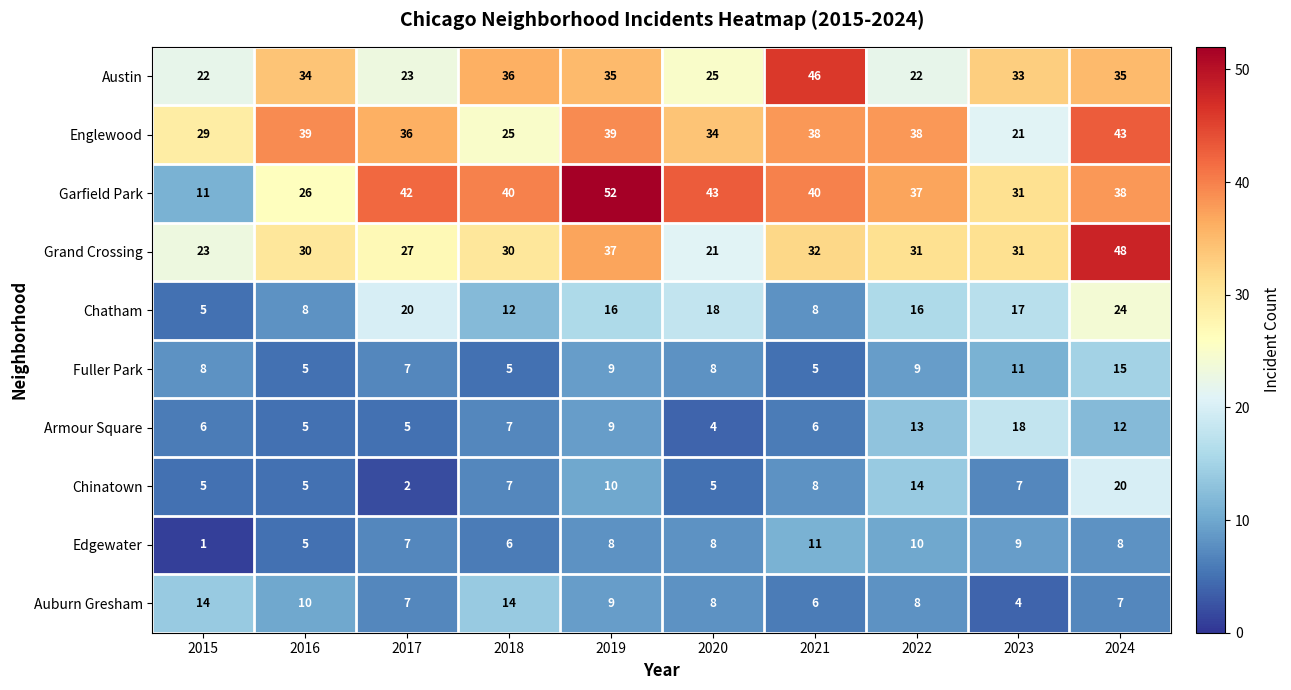

What is the sum of all Edgewater values?

73